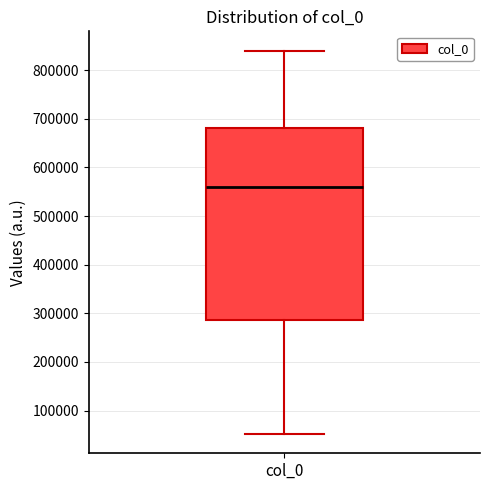

Where is the upper edge of the box for col_0 on the y-axis? The values are not printed on the chart, so give them approximately, as read against the axis.

680000